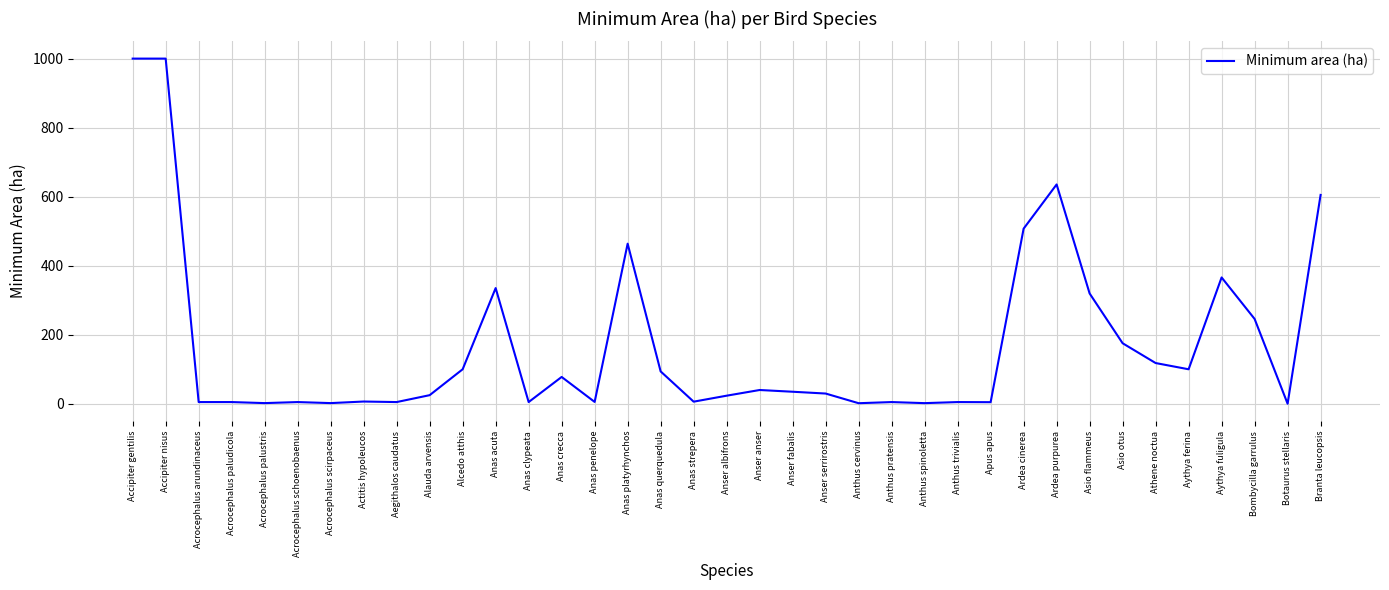

What is the maximum value shown in the chart?

1000.0